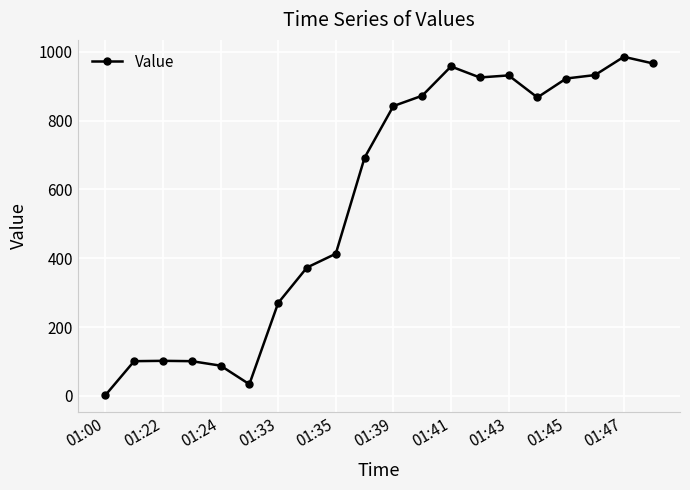

What is the average value?

569